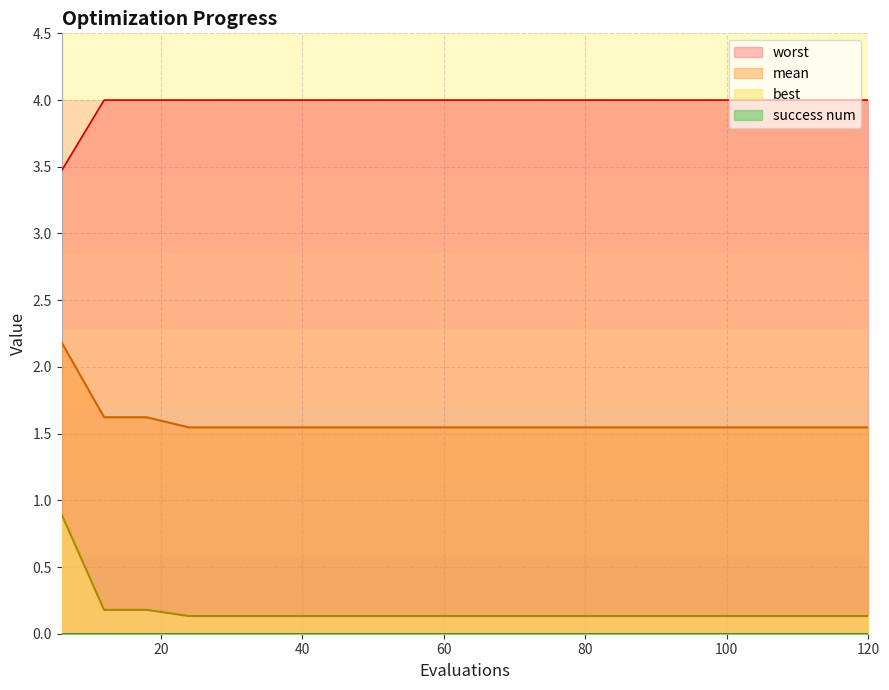

What is the value of the worst point at the 16th from the left?

4.0